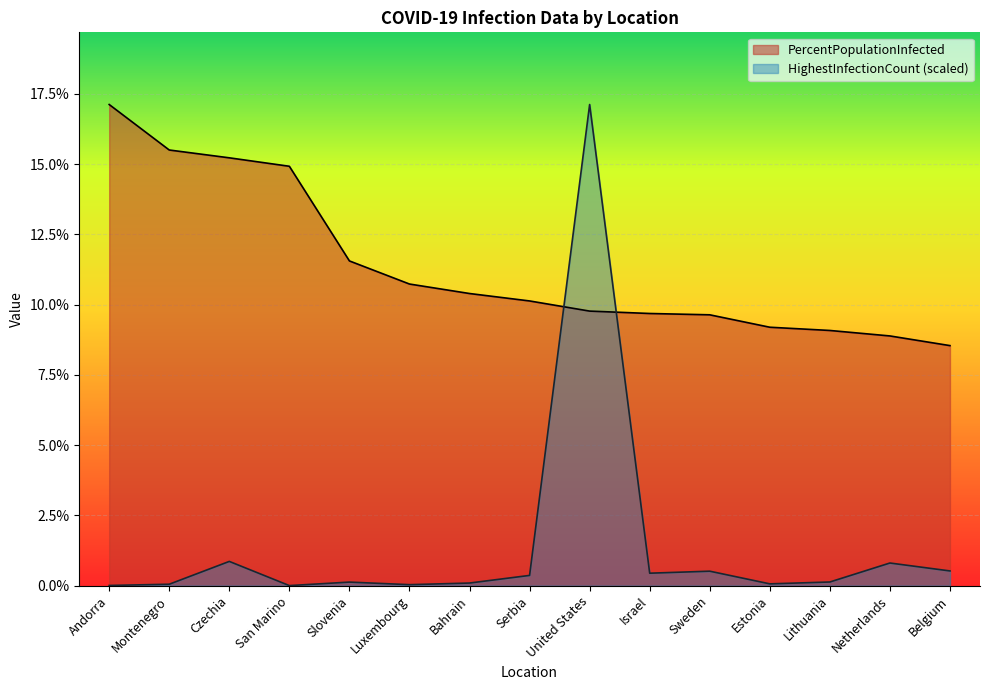

How many categories are shown in the chart?

15